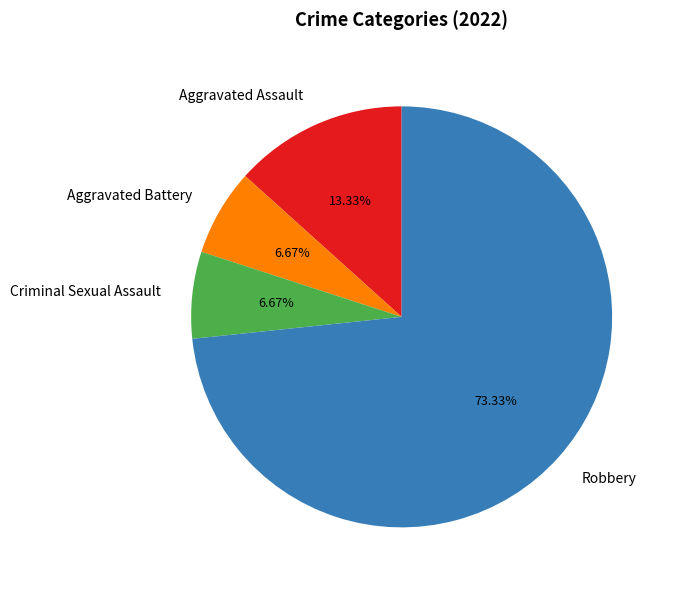

Combined, do Robbery and Criminal Sexual Assault account for over 50%?

Yes